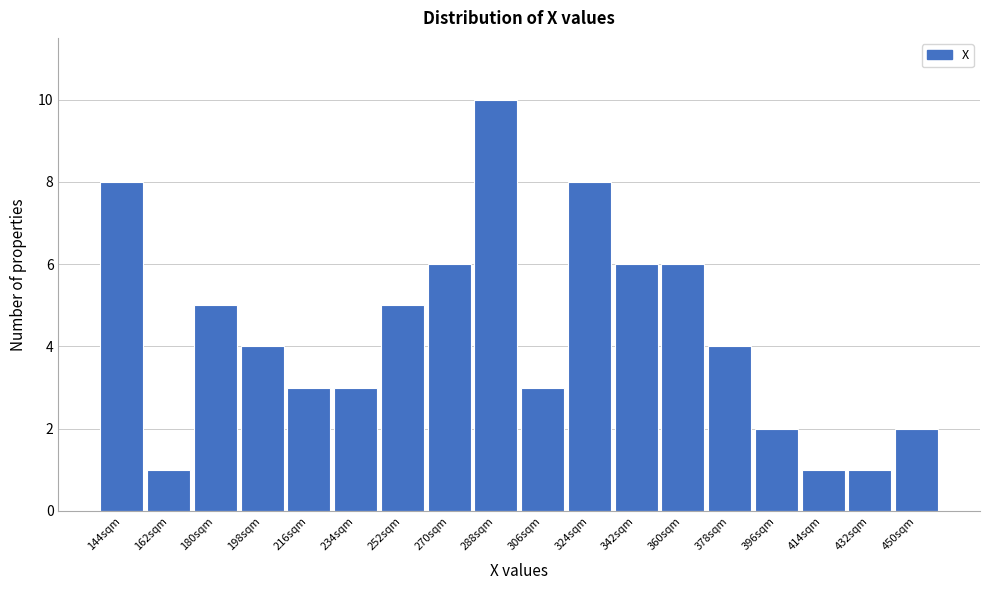

Reading left to right, what are all the values shown in this chart?

144sqm=8	162sqm=1	180sqm=5	198sqm=4	216sqm=3	234sqm=3	252sqm=5	270sqm=6	288sqm=10	306sqm=3	324sqm=8	342sqm=6	360sqm=6	378sqm=4	396sqm=2	414sqm=1	432sqm=1	450sqm=2